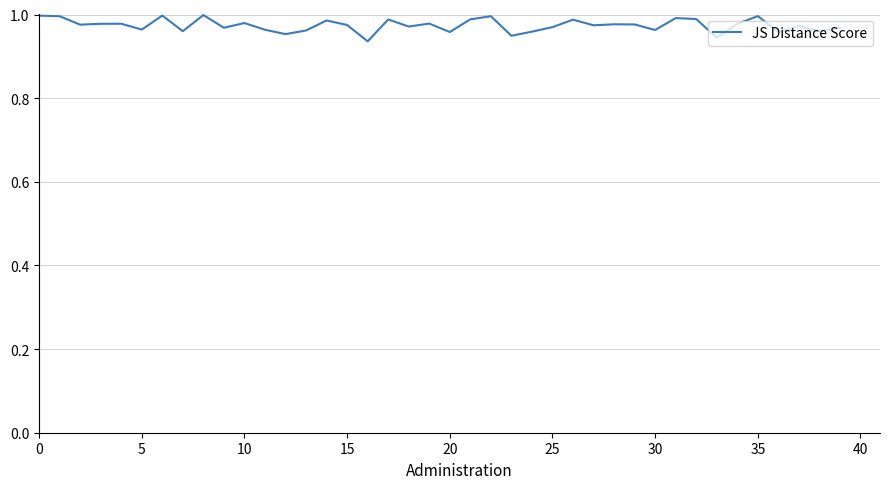

Is it true that the value at 35 is 1.0?

True